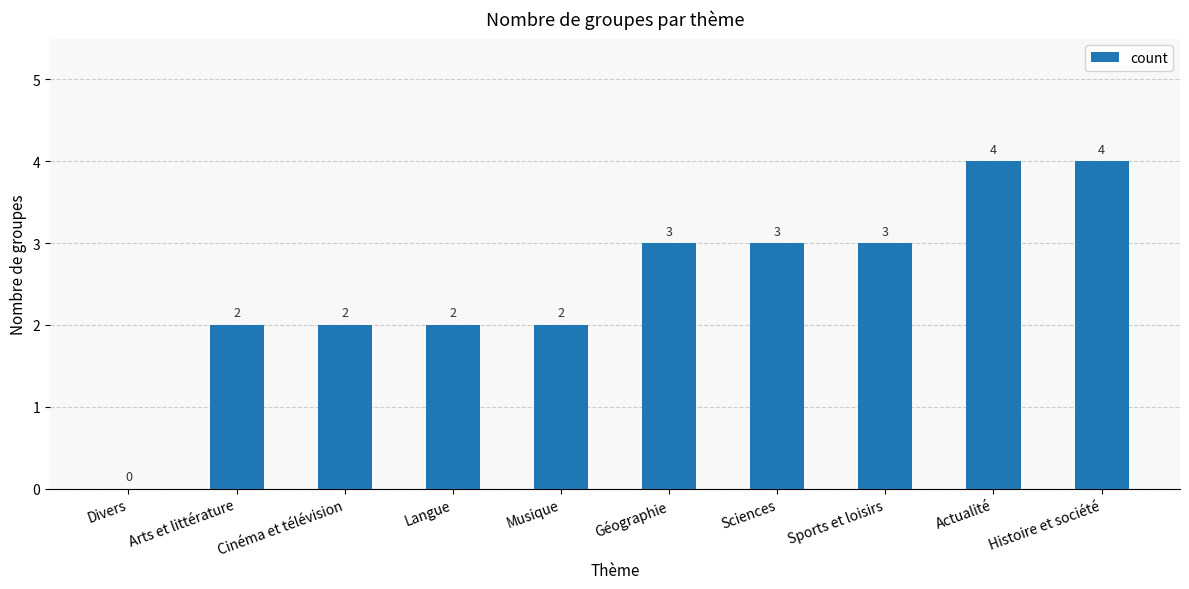

Between Musique and Sciences, which is larger?

Sciences